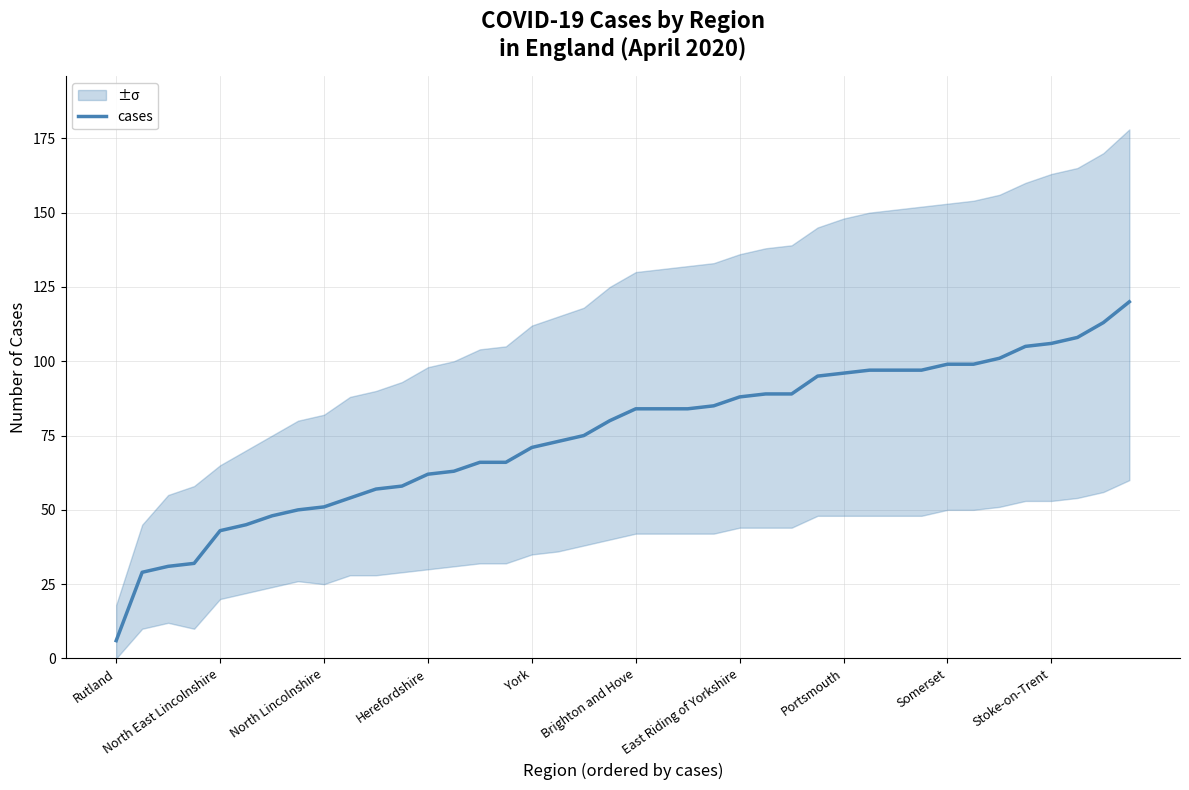

What is the maximum value for cases?

120